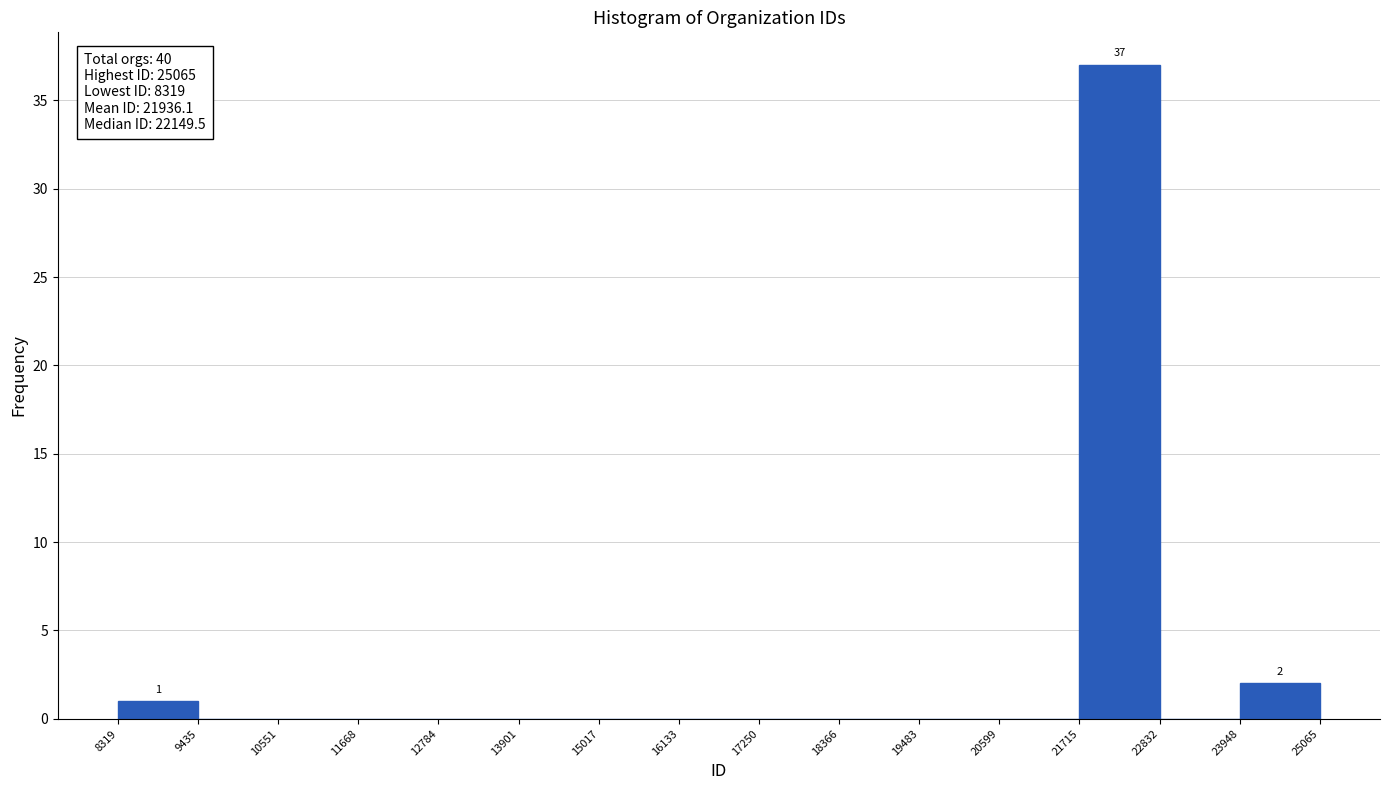

Which range on the x-axis has the tallest bar?

21715 to 22832